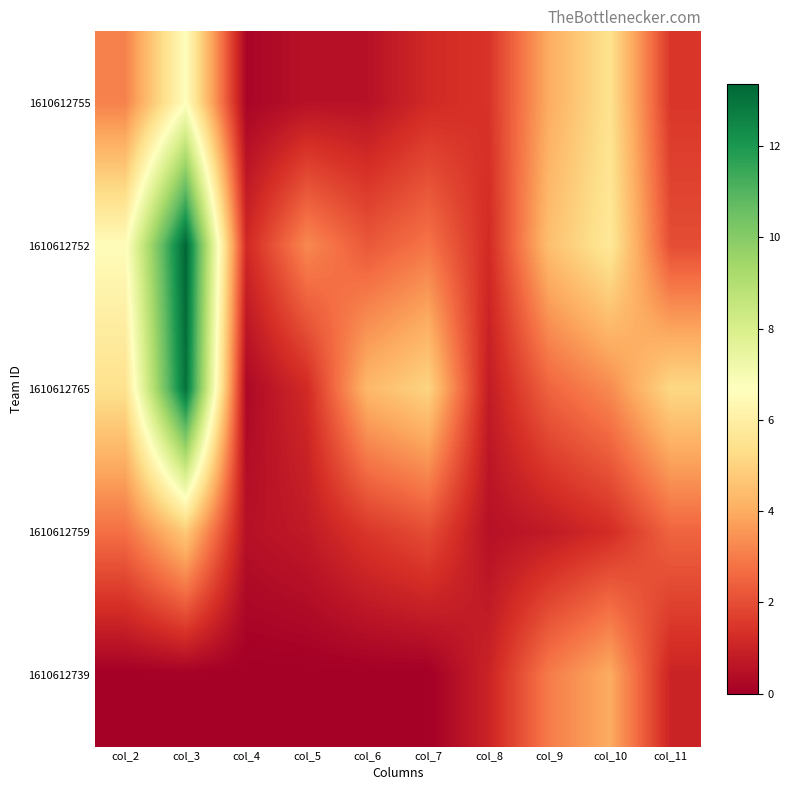

Reading right to left, extract all data points from this chart.

1610612755: col_11=1.5	col_10=5.5	col_9=4.0	col_8=1.4	col_7=1.2	col_6=0.5	col_5=0.5	col_4=0.2	col_3=6.6	col_2=3.1
1610612752: col_11=2.0	col_10=5.7	col_9=4.5	col_8=1.2	col_7=2.8	col_6=2.2	col_5=3.3	col_4=1.2	col_3=13.4	col_2=6.5
1610612765: col_11=5.1	col_10=3.3	col_9=2.5	col_8=0.8	col_7=5.0	col_6=4.3	col_5=1.2	col_4=0.3	col_3=13.0	col_2=5.4
1610612759: col_11=2.5	col_10=1.2	col_9=0.8	col_8=0.5	col_7=2.0	col_6=1.5	col_5=0.8	col_4=0.5	col_3=4.8	col_2=2.8
1610612739: col_11=1.0	col_10=4.0	col_9=3.0	col_8=1.0	col_7=0.0	col_6=0.0	col_5=0.0	col_4=0.0	col_3=0.0	col_2=0.0